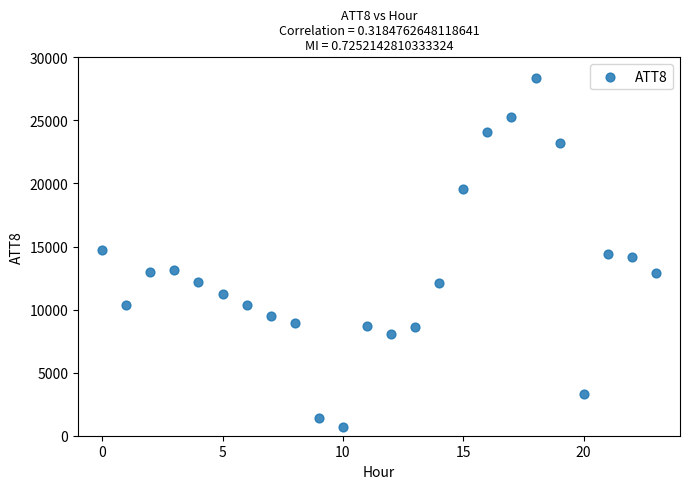

What is the range of Y values (max minus min)?

27700